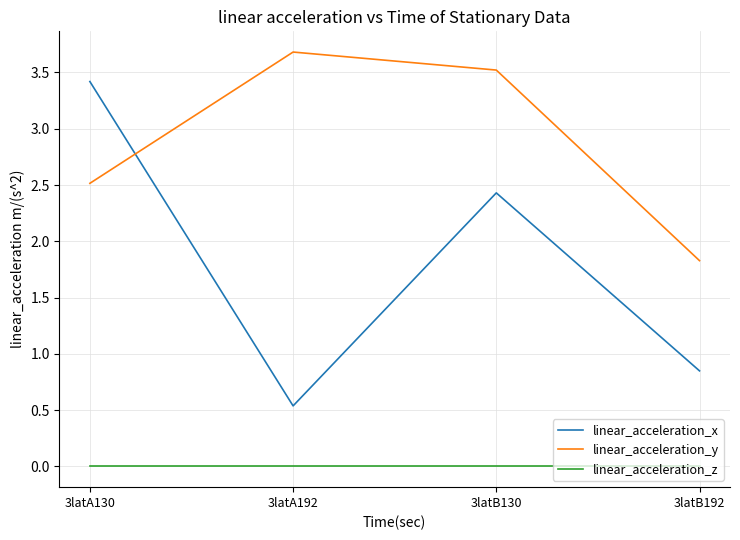

True or false: linear_acceleration_y and linear_acceleration_z intersect in this chart.

False